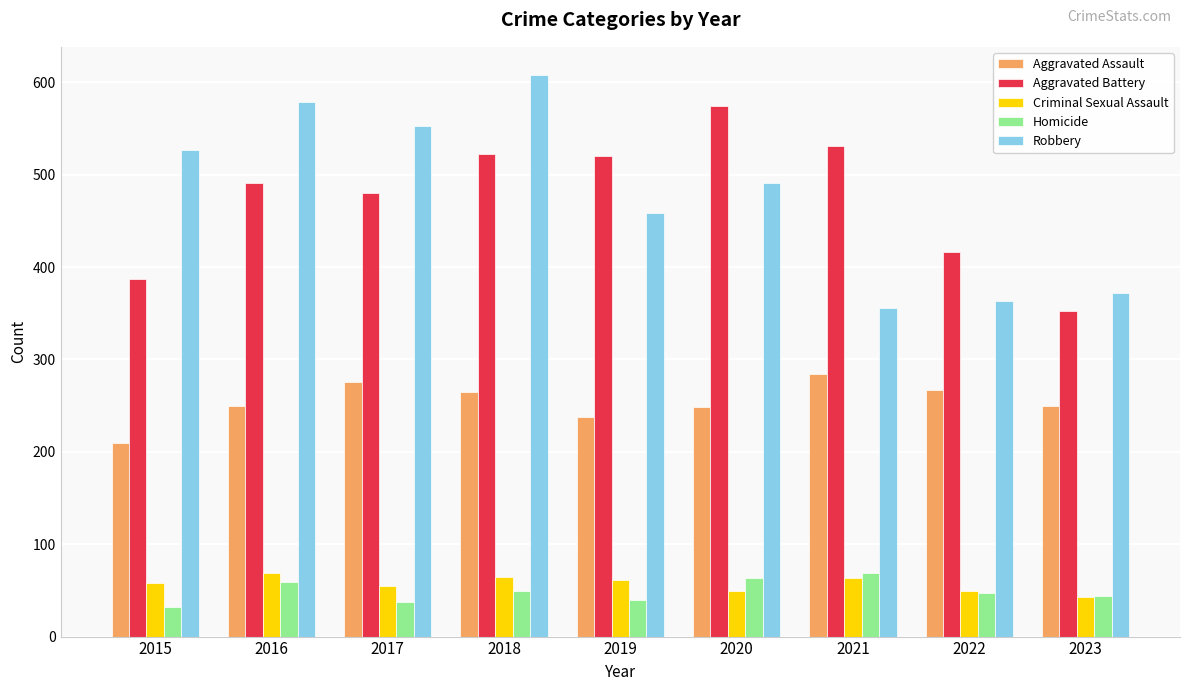

How many groups of bars are there?

9